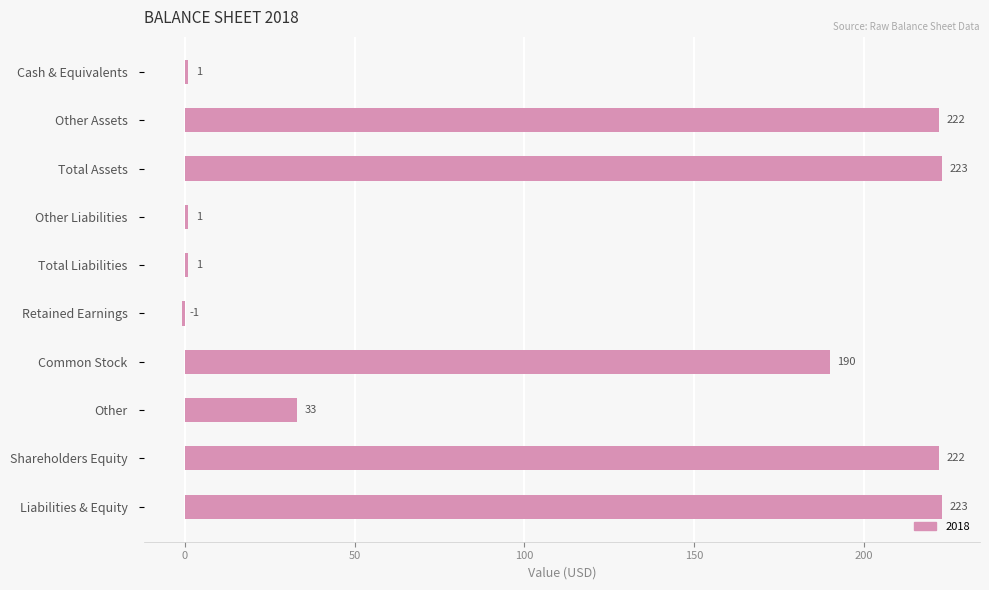

Is it true that the value at Common Stock is 190?

True